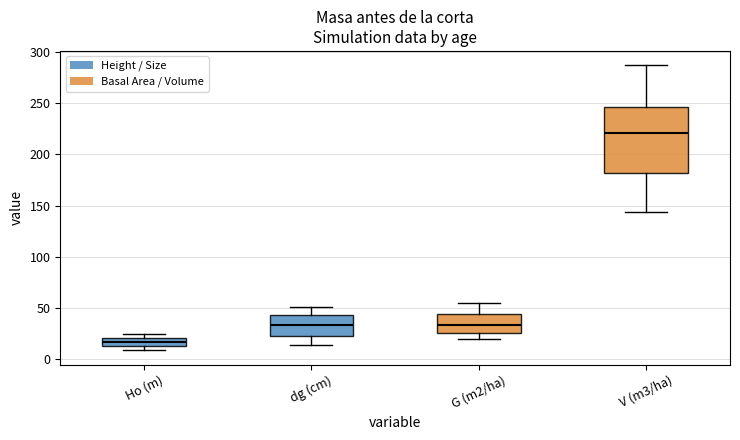

Which box is the tallest, from its lower edge to its upper edge?

V (m3/ha)